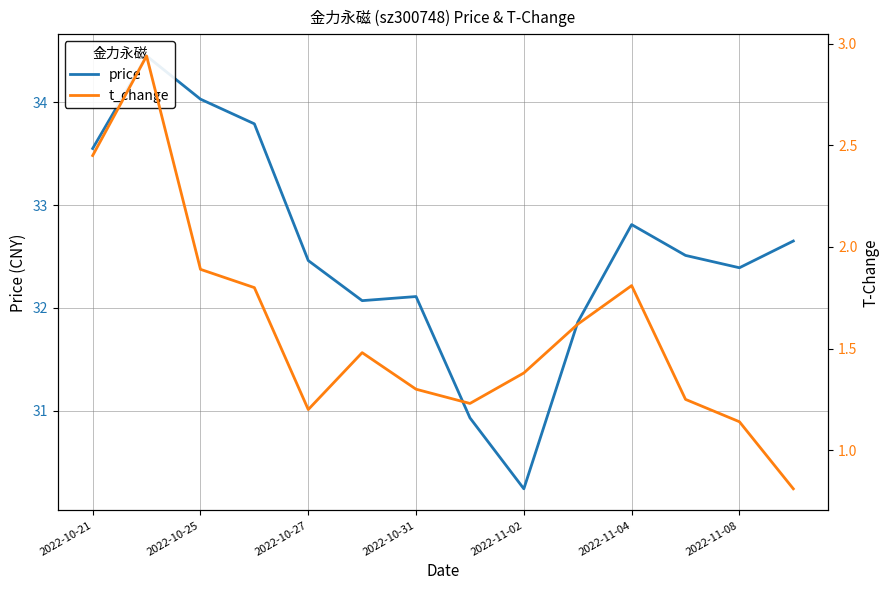

Between 2022-11-08 and 9, which series saw the biggest shift?

t_change